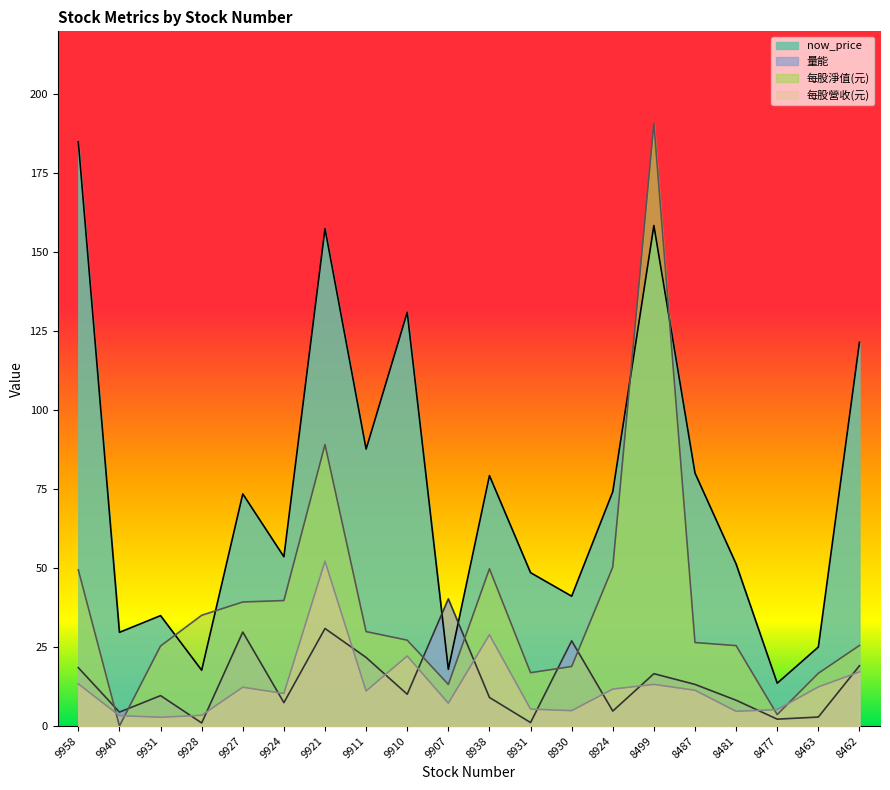

What is the sum of the 量能 values at 8481 and 8463?

11.0